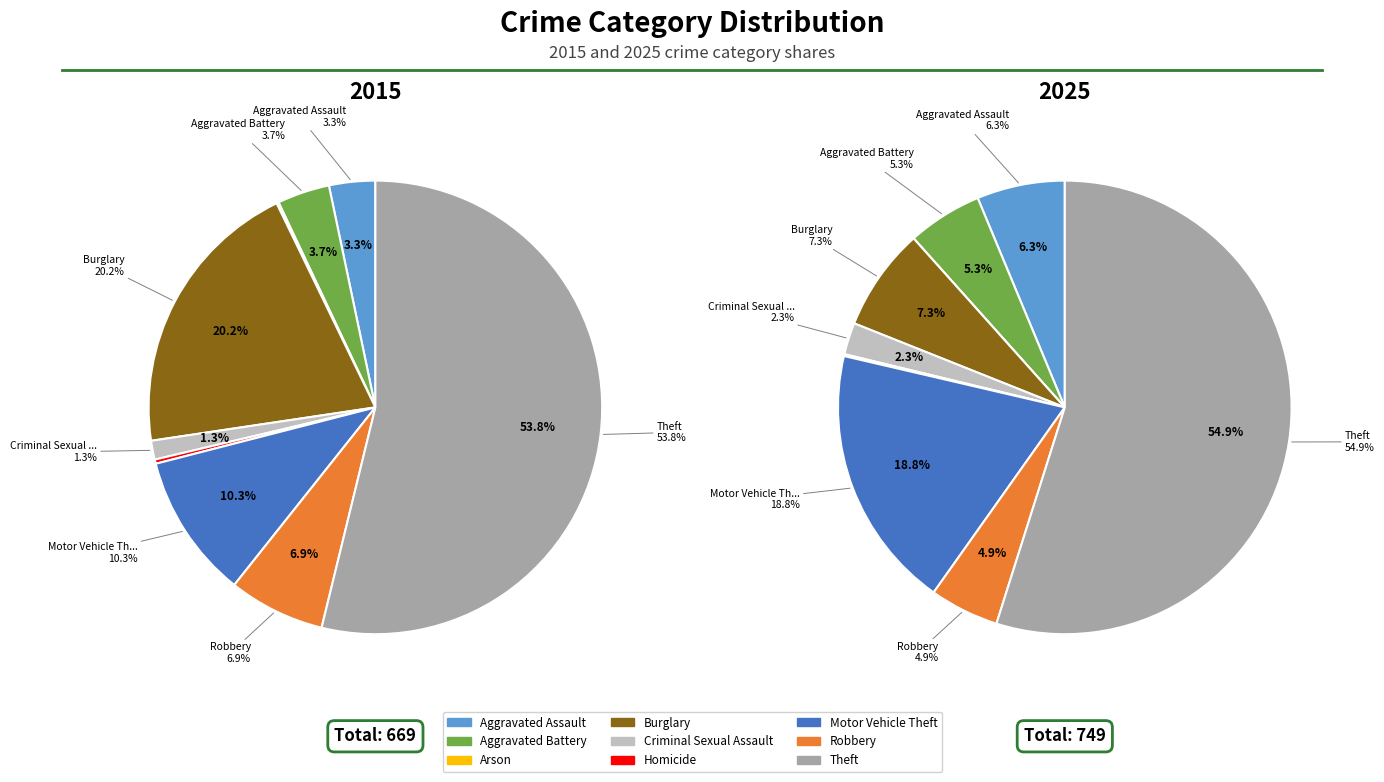

To the nearest percent, what percentage of the pie is Burglary?

20%